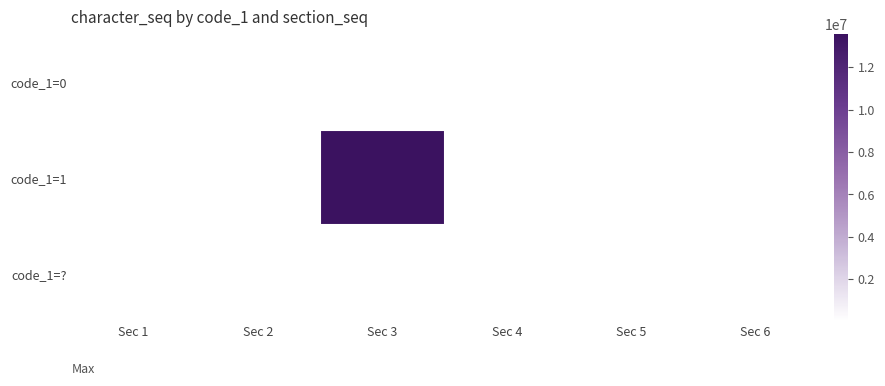

What is the difference between the code_1=0 values at Sec 4 and Sec 5?

11255.0